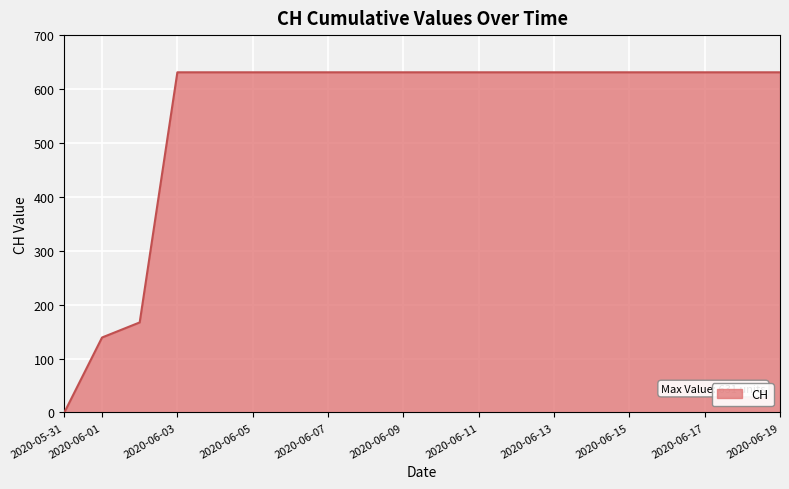

What is the difference between the maximum and minimum values?

631